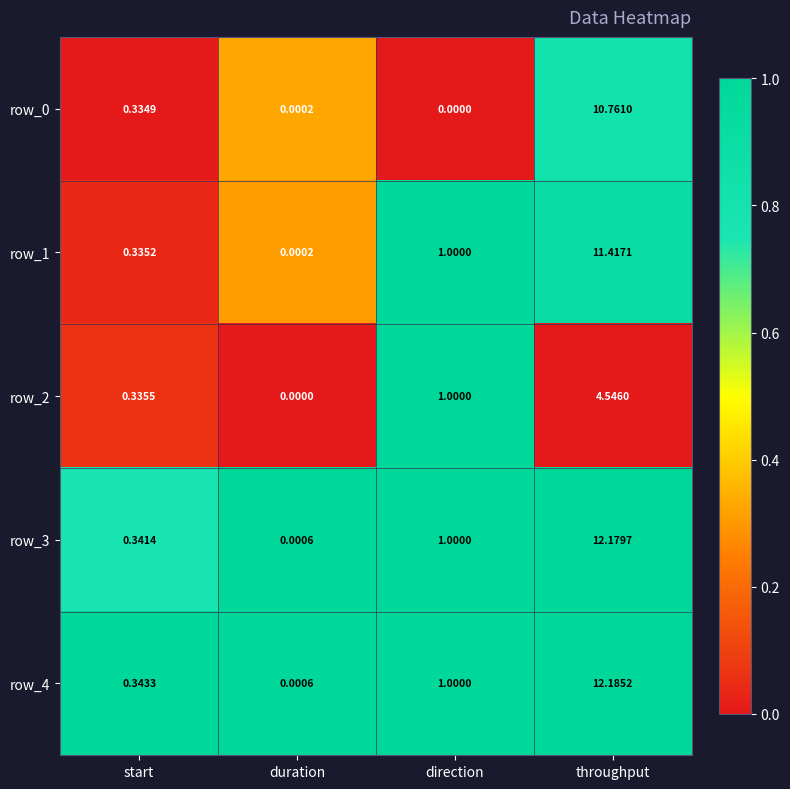

Which category has the lowest value in the row_0 series?

direction